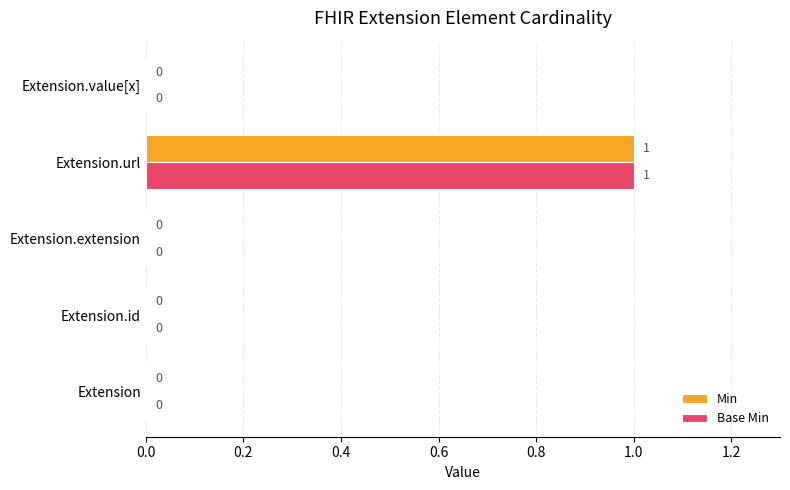

The Min series shows 0 at Extension.id. True or false?

True